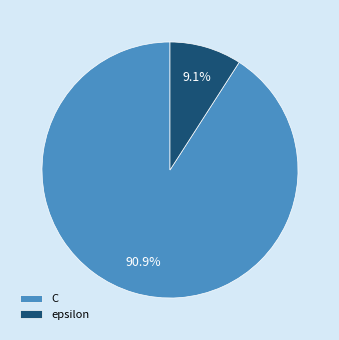

How many slices are in this pie chart?

2